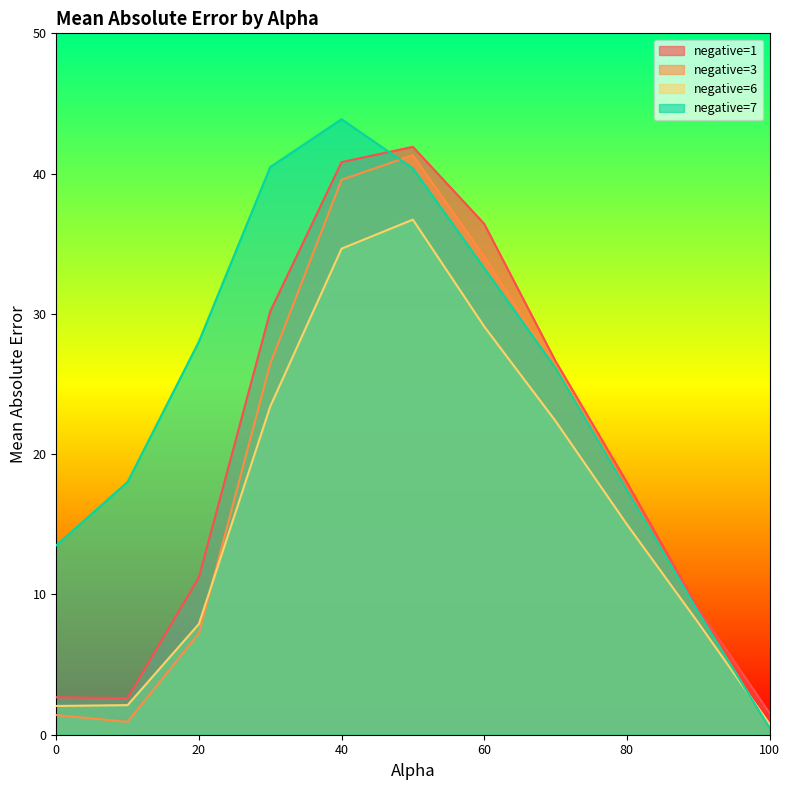

What is the label of the 5th point from the left?

40.0